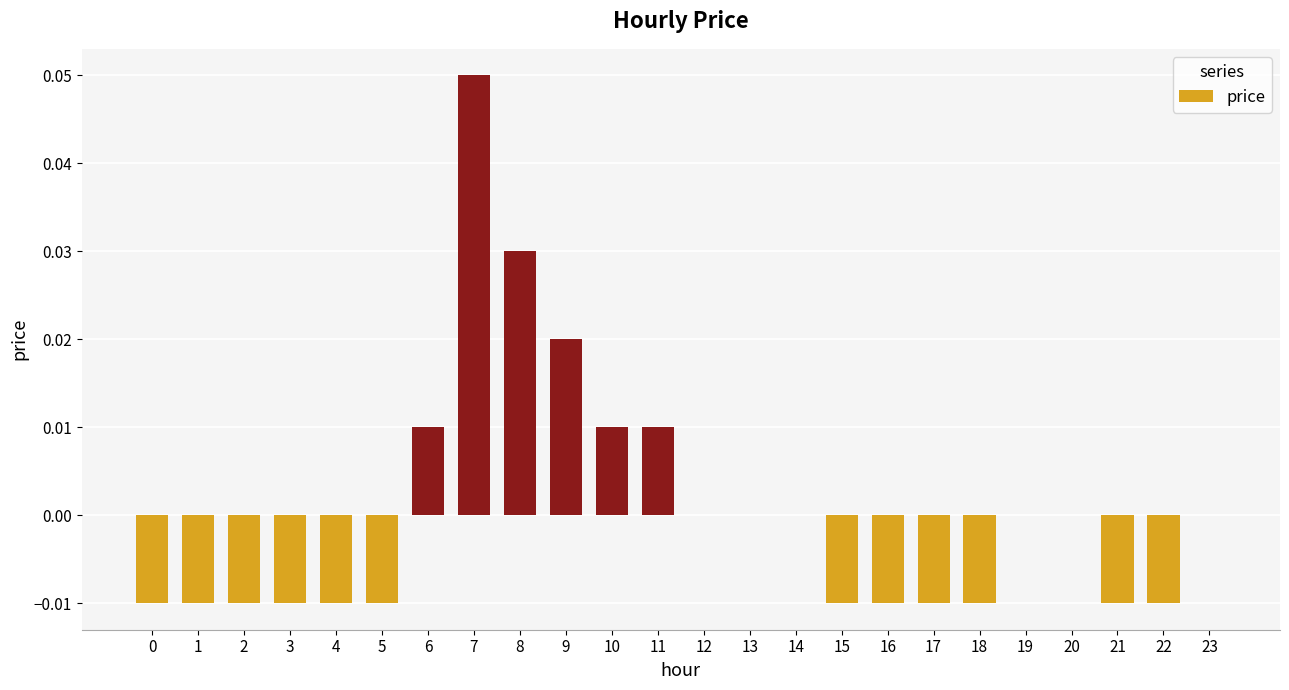

At which category does the chart reach its peak across all series?

7